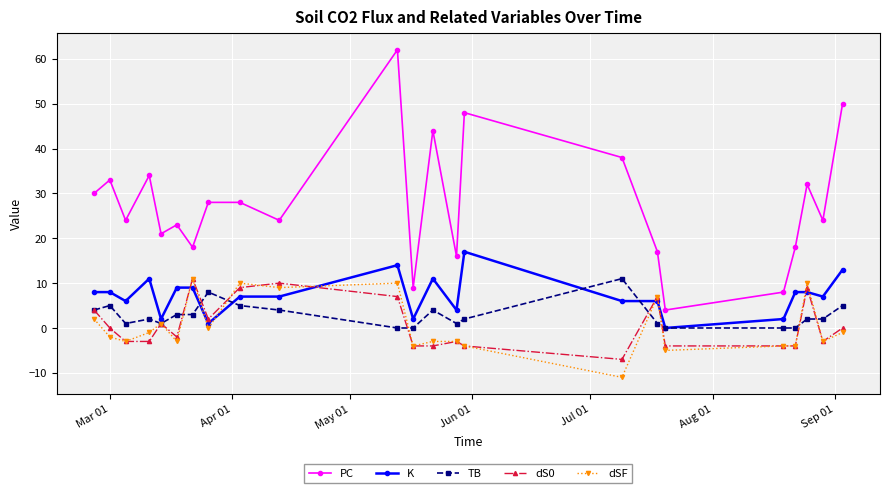

Is this an area chart (filled region under the line)?

No